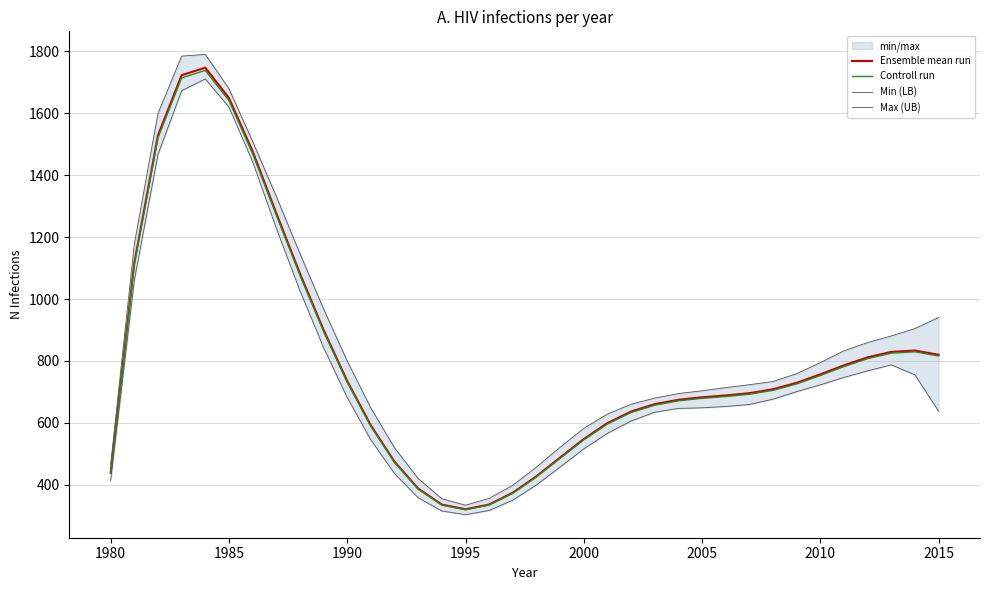

What is the lowest value of the Controll run series?

319.3